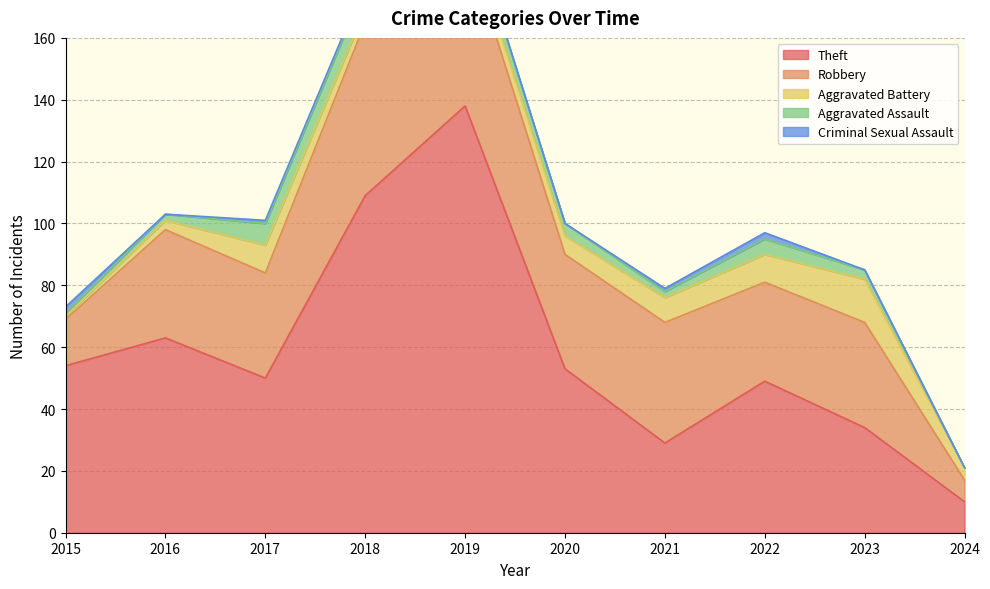

How many lines are shown in the chart?

5